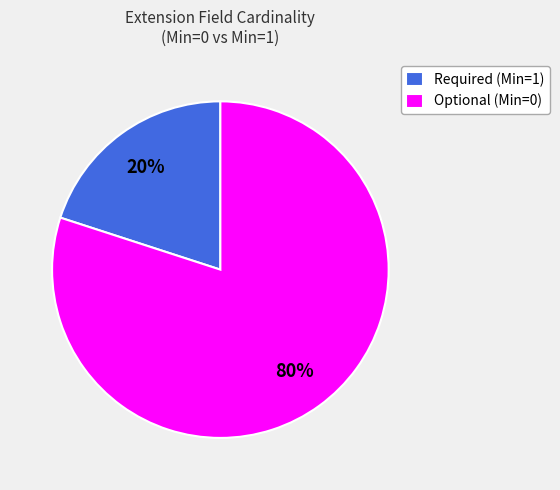

How many slices are in this pie chart?

2